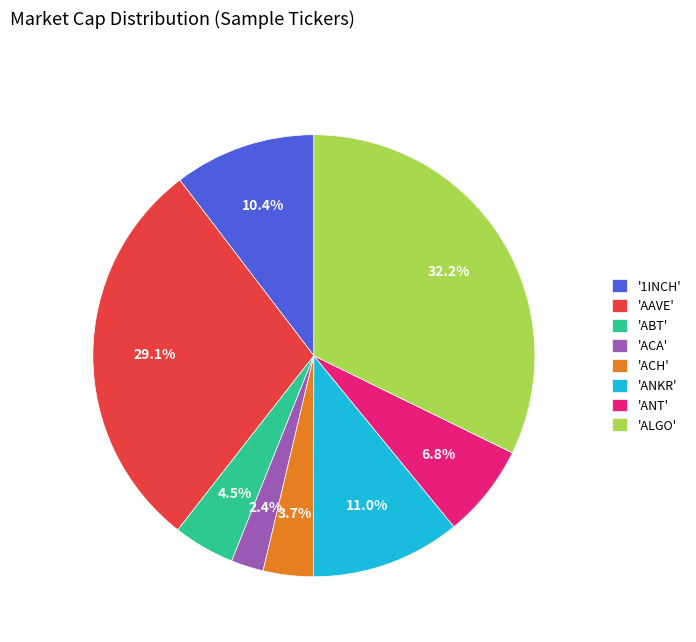

Which category has the smallest portion of the pie?

'ACA'